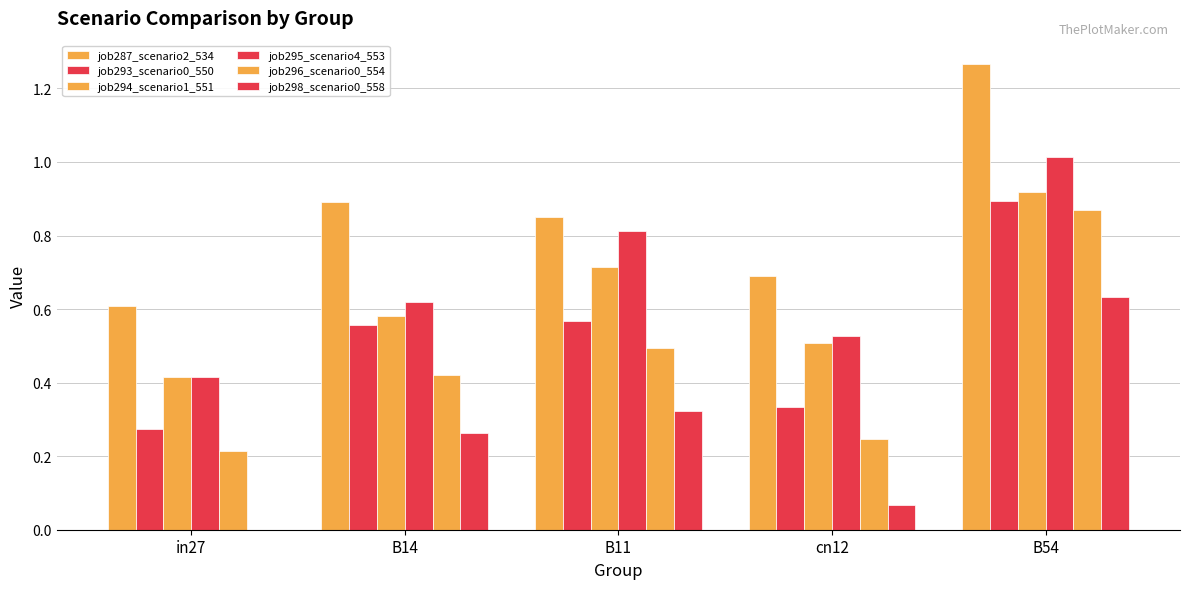

Is it true that job296_scenario0_554 equals 0.2 at in27?

True